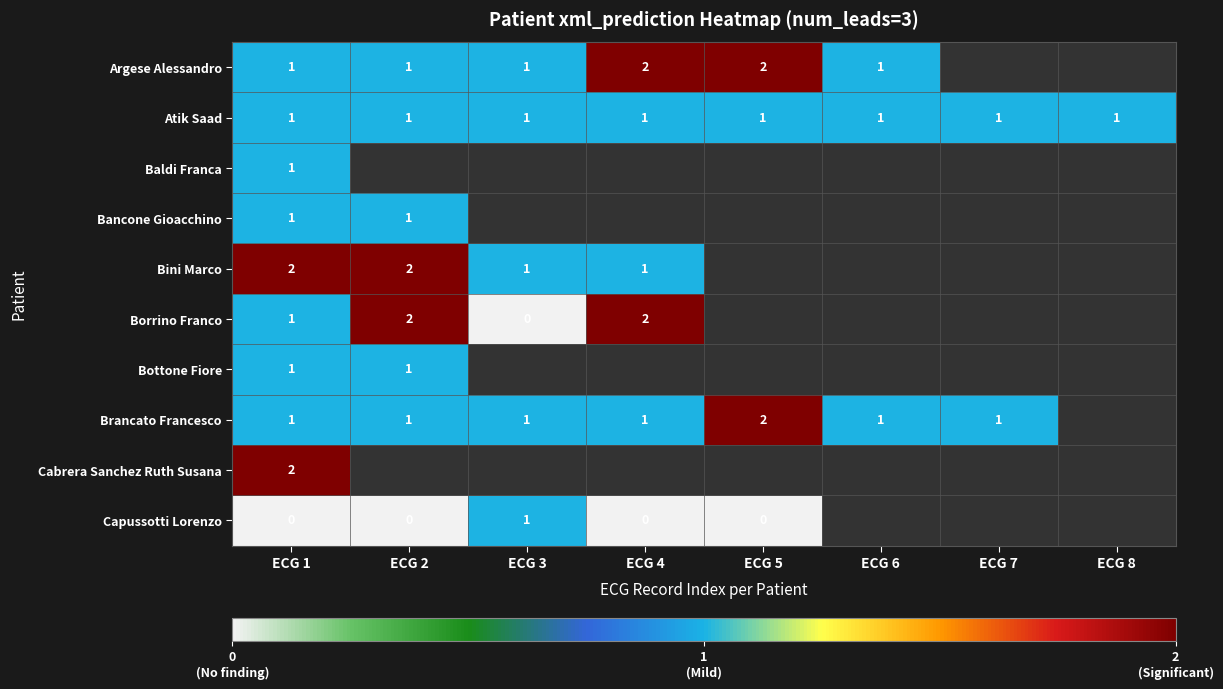

How many series are shown in this chart?

10